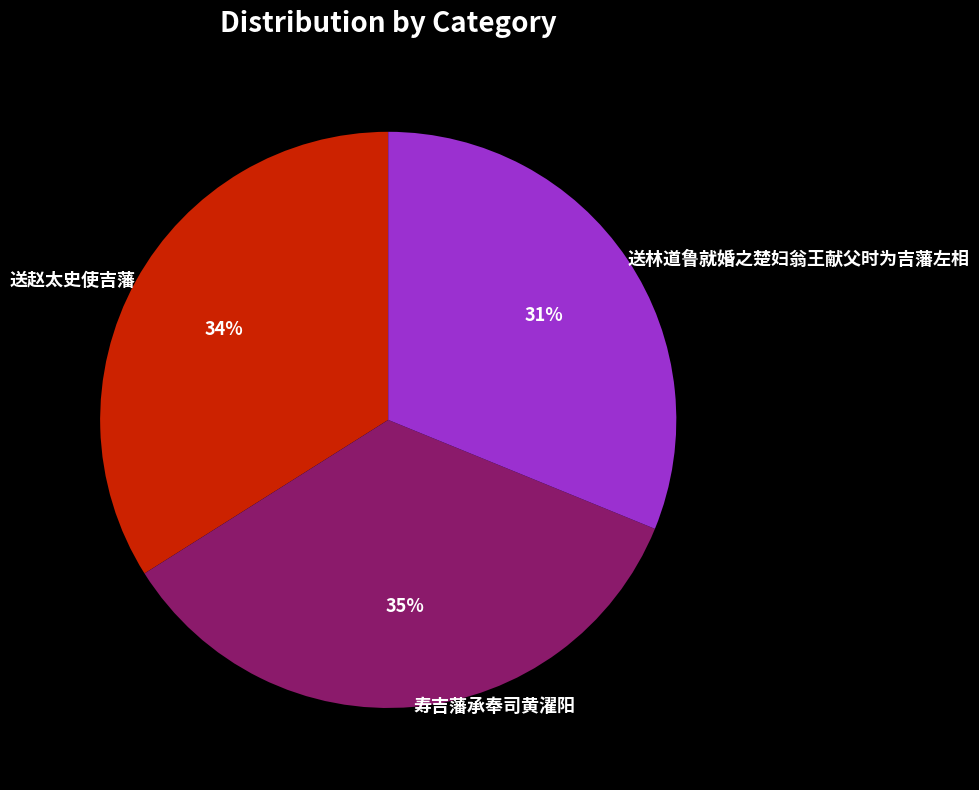

What is the ratio of the value at 寿吉藩承奉司黄濯阳 to the value at 送赵太史使吉藩?

1.0